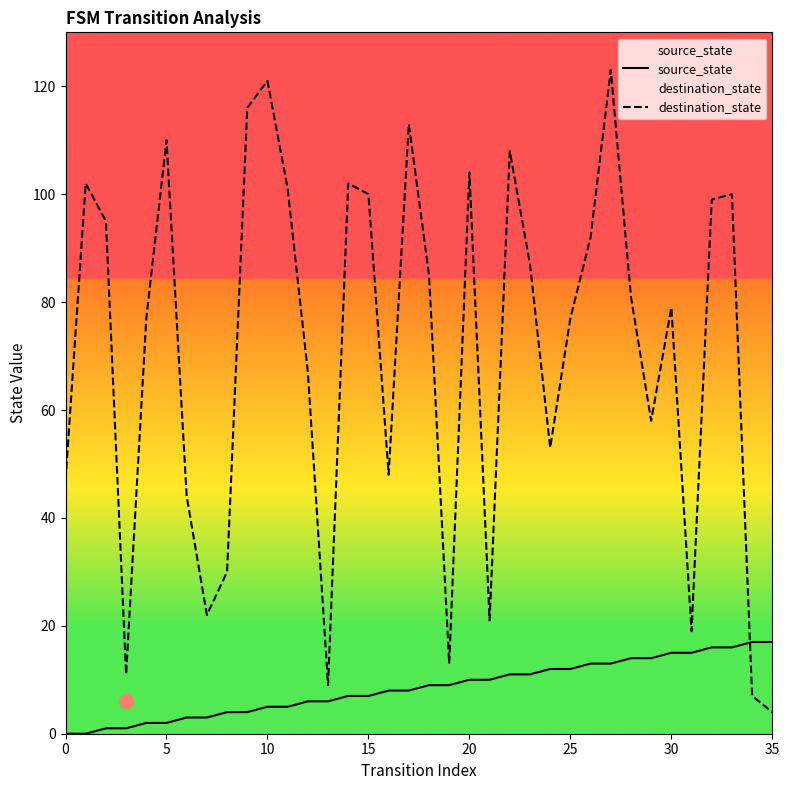

Reading left to right, what are all the values shown in this chart?

source_state: 0	0	1	1	2	2	3	3	4	4	5	5	6	6	7	7	8	8	9	9	10	10	11	11	12	12	13	13	14	14	15	15	16	16	17	17
destination_state: 47	102	95	11	77	110	44	22	30	116	121	101	67	9	102	100	48	113	85	13	104	21	108	87	53	77	92	123	81	58	79	19	99	100	7	4